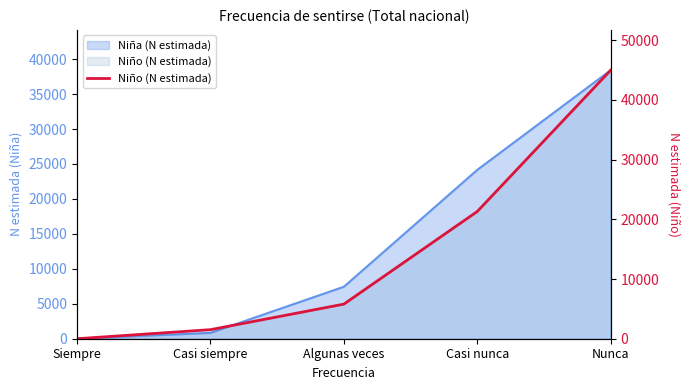

Where does the data first go above 5796?

Casi nunca